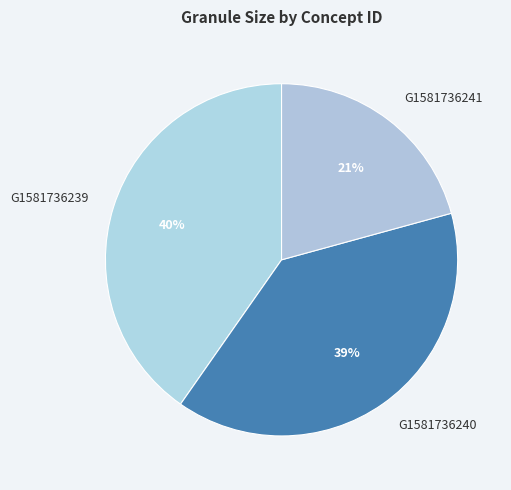

To the nearest percent, what portion does G1581736240 represent?

39%